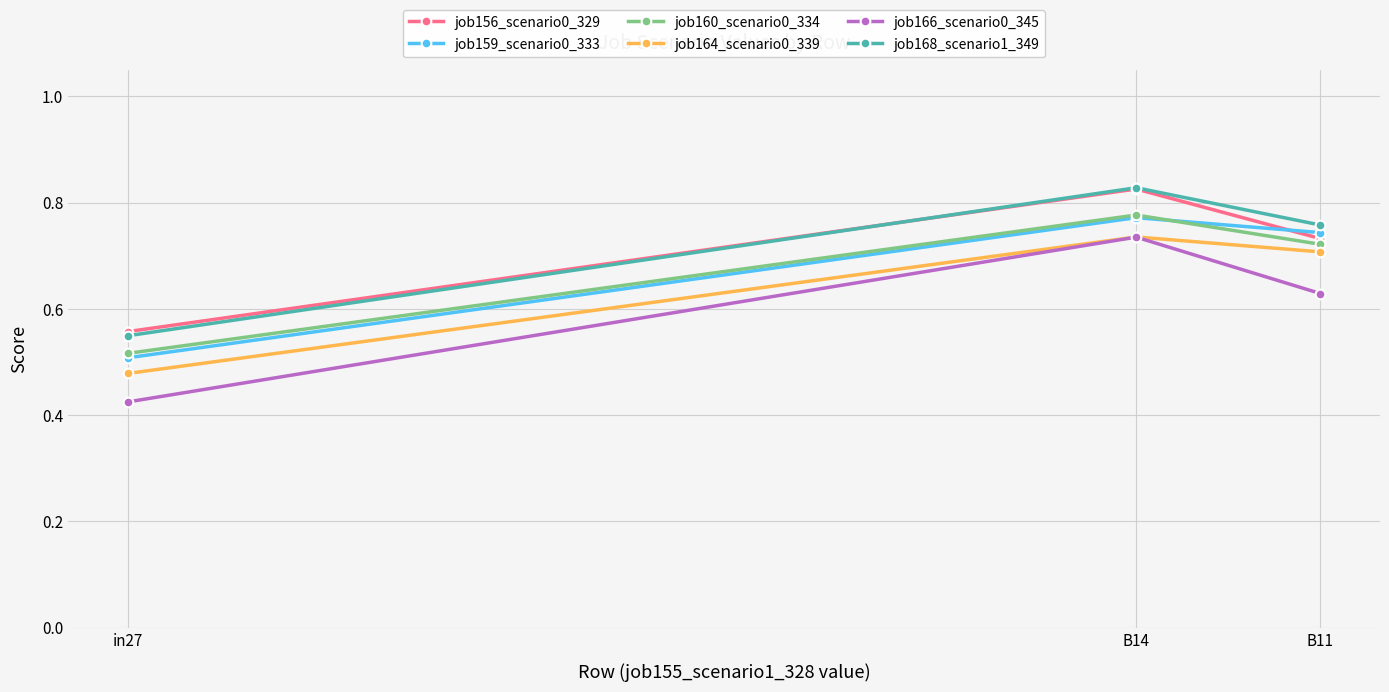

Which label corresponds to the smallest value in the chart?

in27